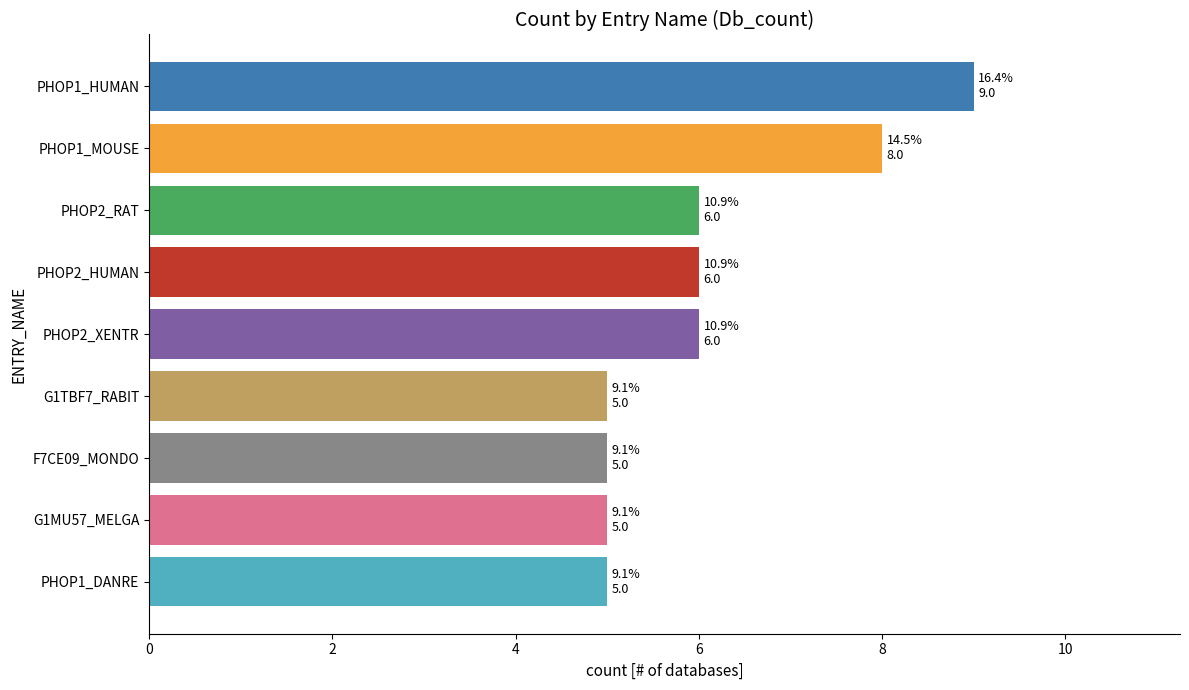

True or false: the data shows 3 at G1MU57_MELGA.

False